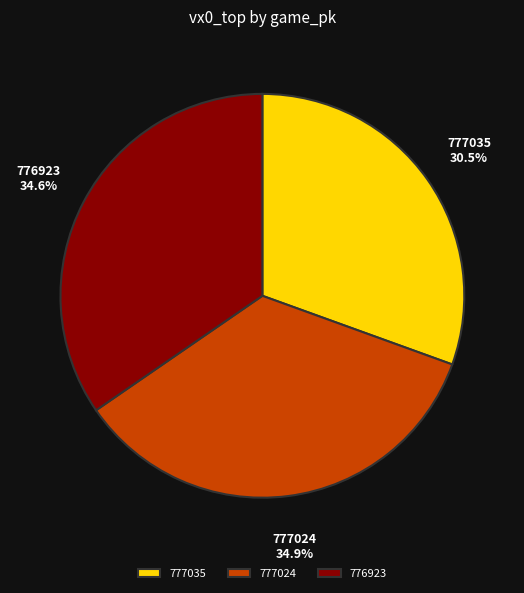

How many segments does this pie chart have?

3